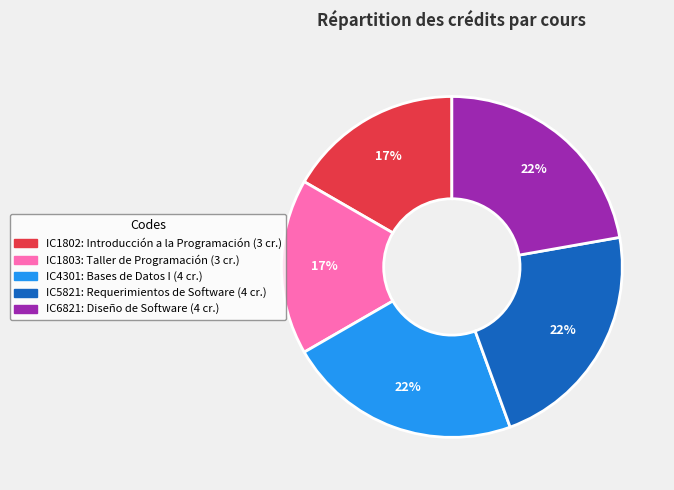

True or false: IC5821 accounts for 29% of the total.

False